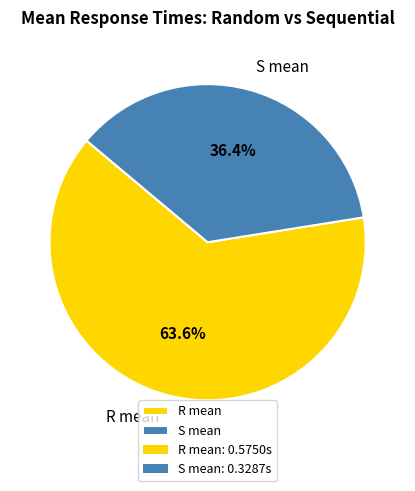

Between R mean and S mean, which is larger?

R mean